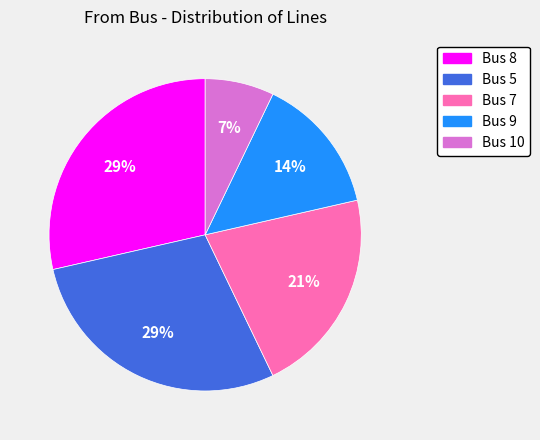

To the nearest percent, what is the average slice percentage?

20%